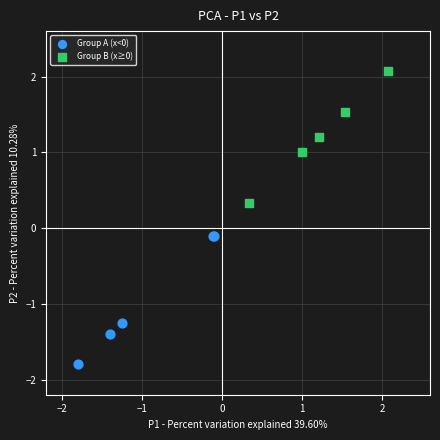

Which series contains the lowest Y value?

Group A (x<0)